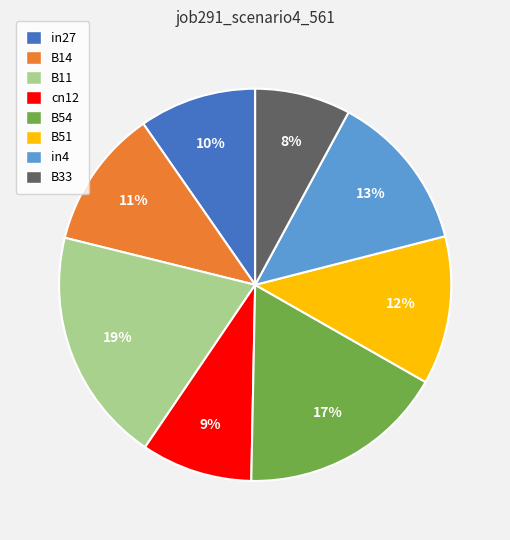

To the nearest percent, what portion does cn12 represent?

9%